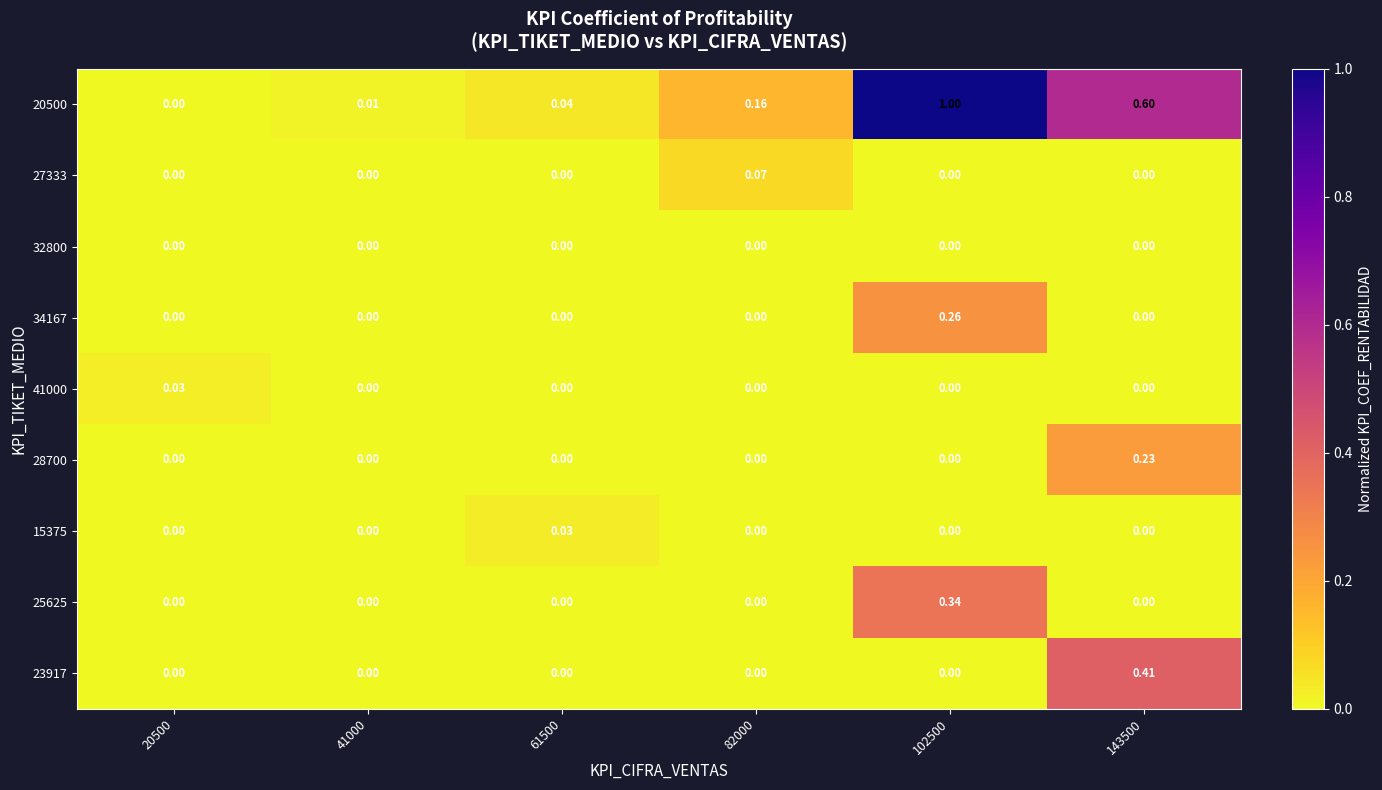

Is the value of 25625 at 143500 greater than the value of 28700 at 143500?

No